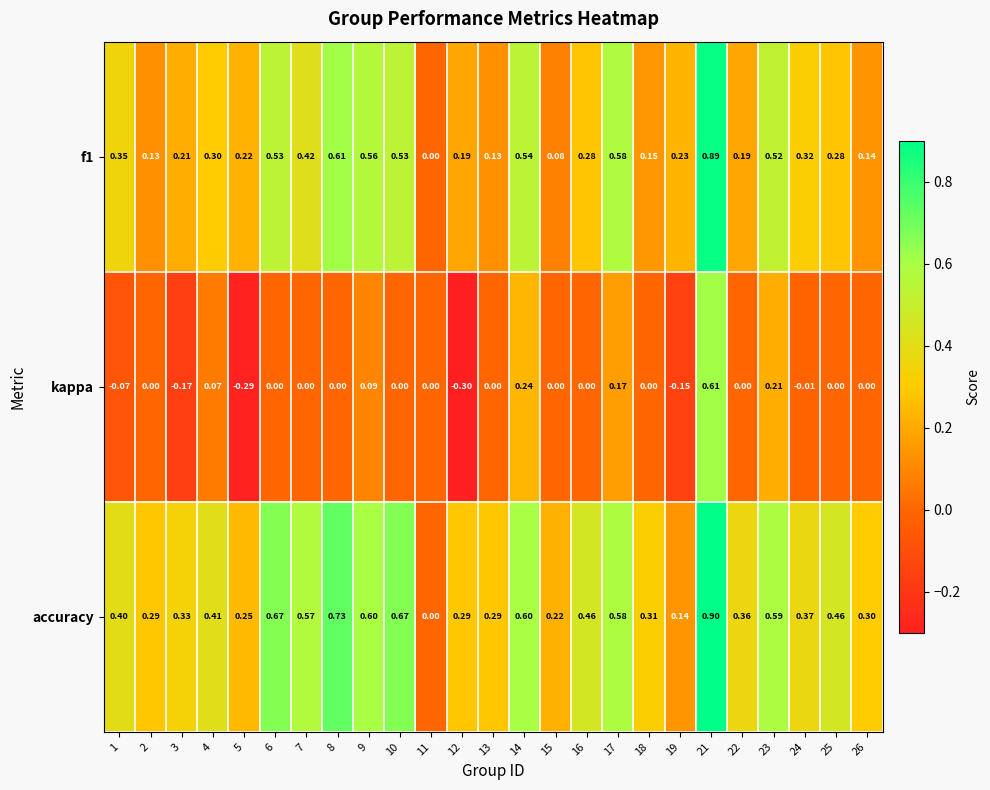

Which series has the widest spread of values?

kappa